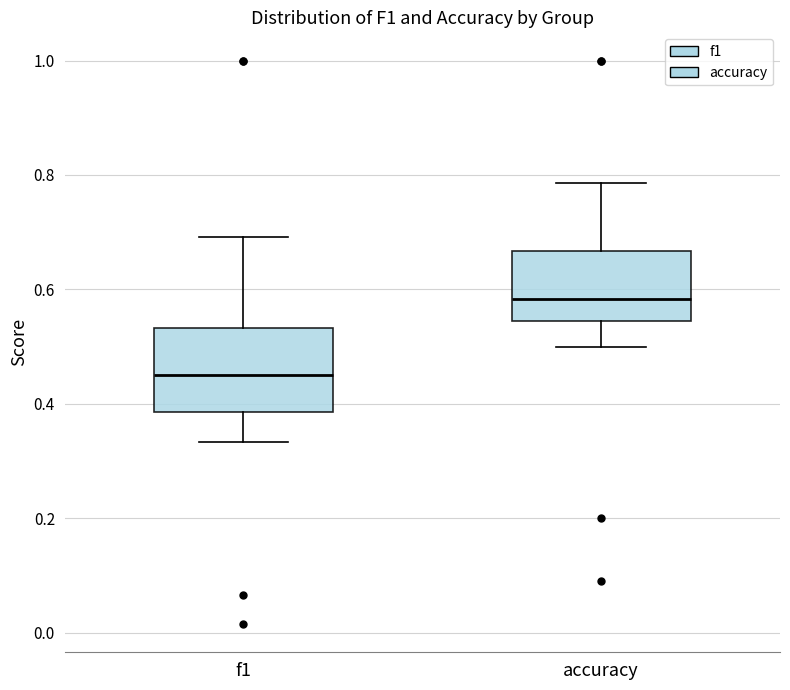

Reading left to right, transcribe this box plot: for each box, give where its median line is, the range the box spans, and where its two whiskers end, as read against the y-axis. The values are not printed on the chart, so give them approximately, as read against the axis.

f1: median 0.46, box 0.38 to 0.54, whiskers 0.34 to 0.70
accuracy: median 0.58, box 0.54 to 0.66, whiskers 0.50 to 0.78